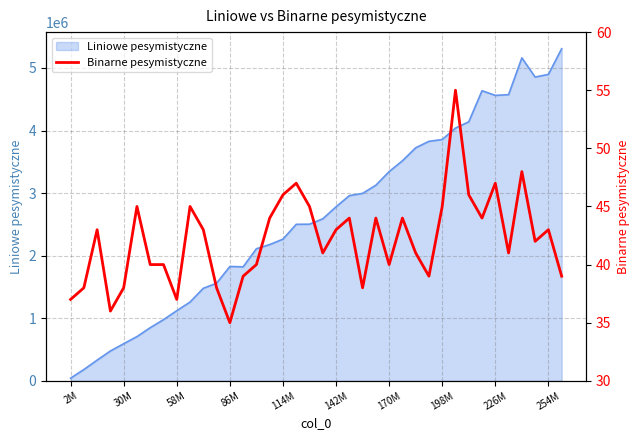

The value of Liniowe pesymistyczne at 226M is 4561670. True or false?

True